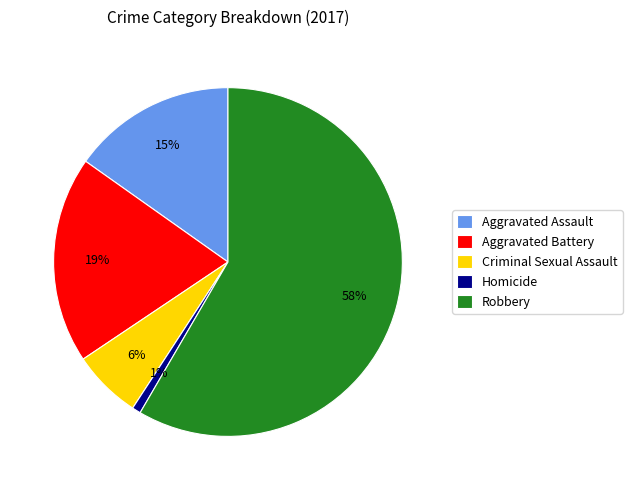

To the nearest percent, what portion does Aggravated Assault represent?

15%